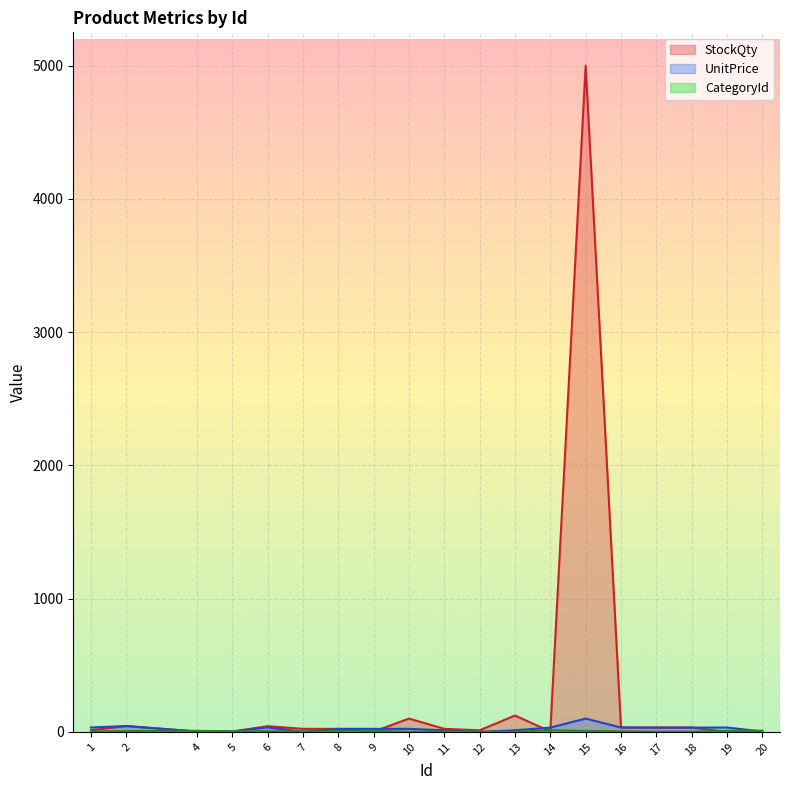

What is the sum of all UnitPrice values?

476